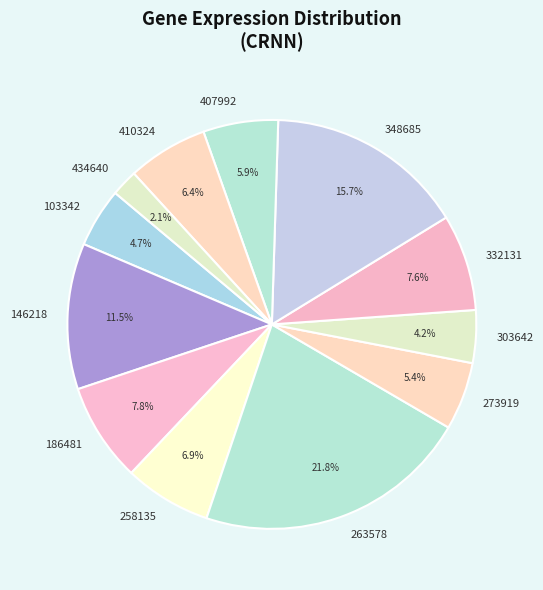

How much of the chart is everything except 258135?

93.1%